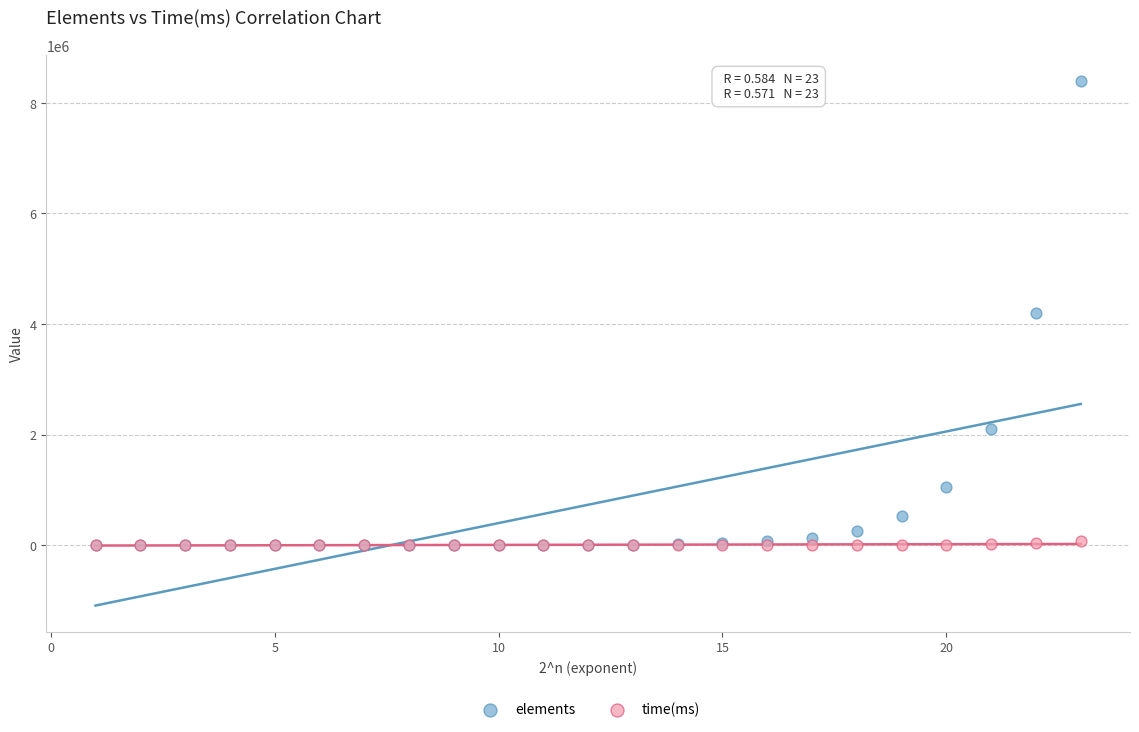

What are all the series names shown in the legend?

elements, time(ms)